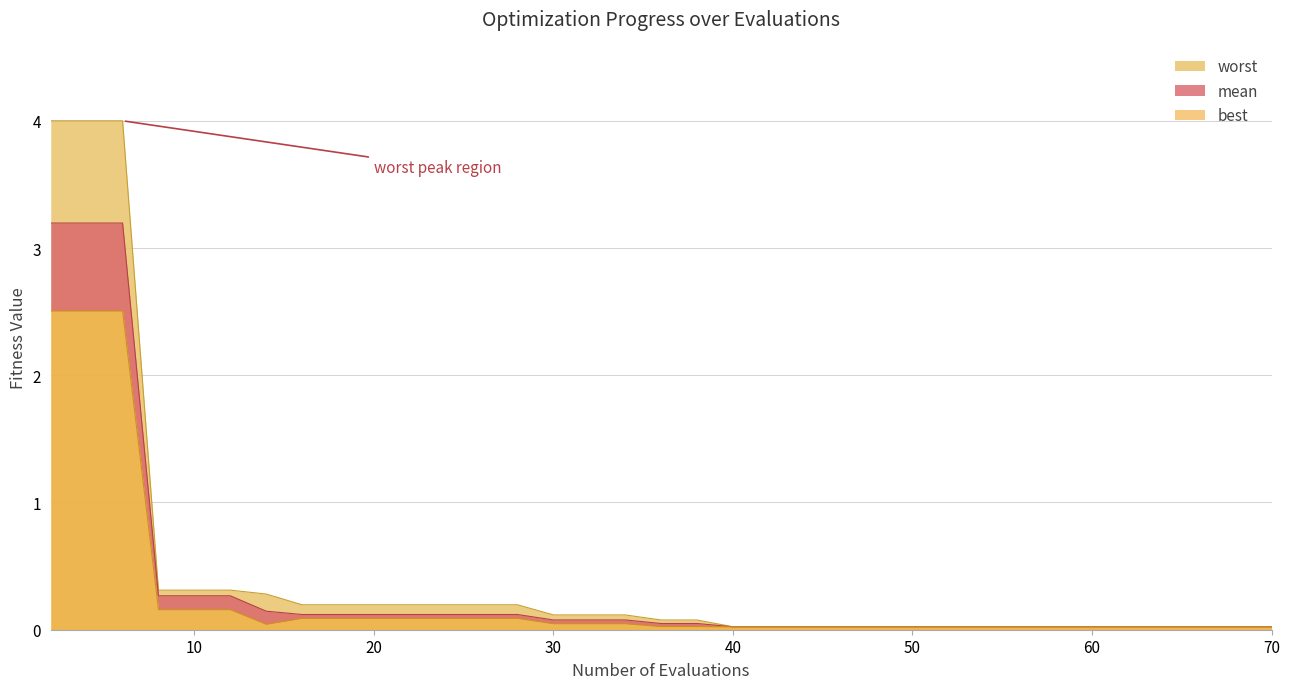

True or false: best and worst cross at least once.

False